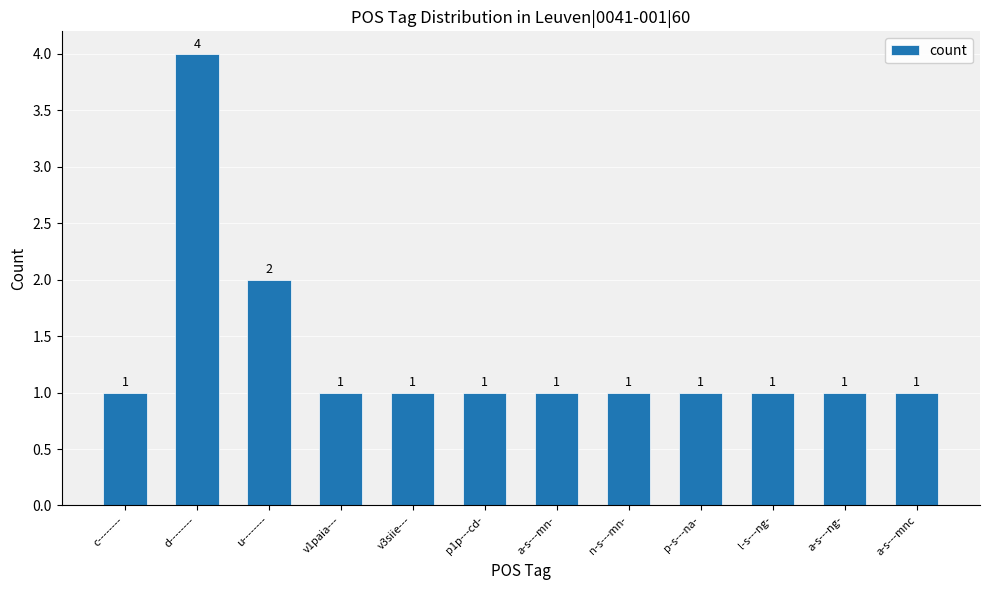

What is the label of the 3rd bar from the left?

u--------